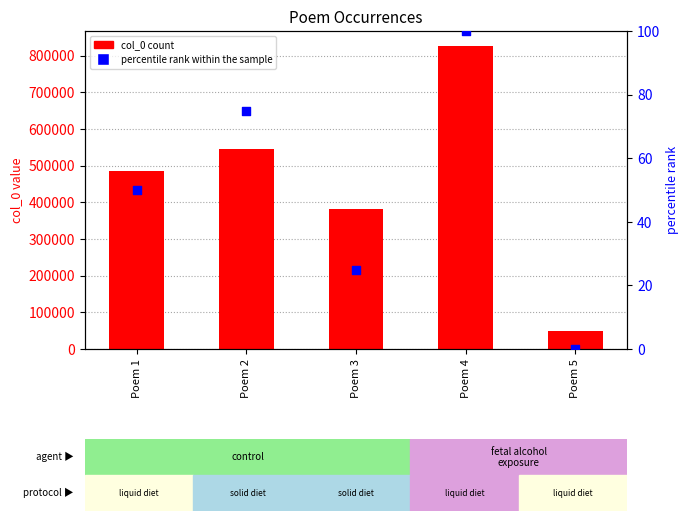

Which series has the largest Y range (max minus min)?

col_0